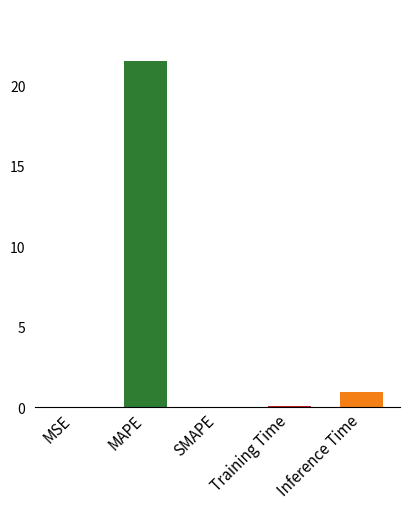

Which category has the highest value across all series?

MAPE